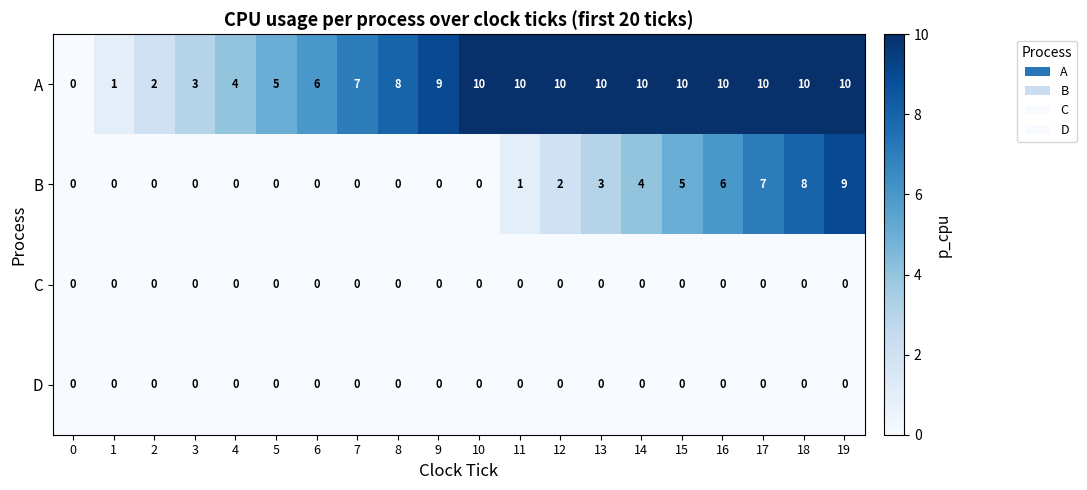

True or false: D has a value of 0 at 17.

True